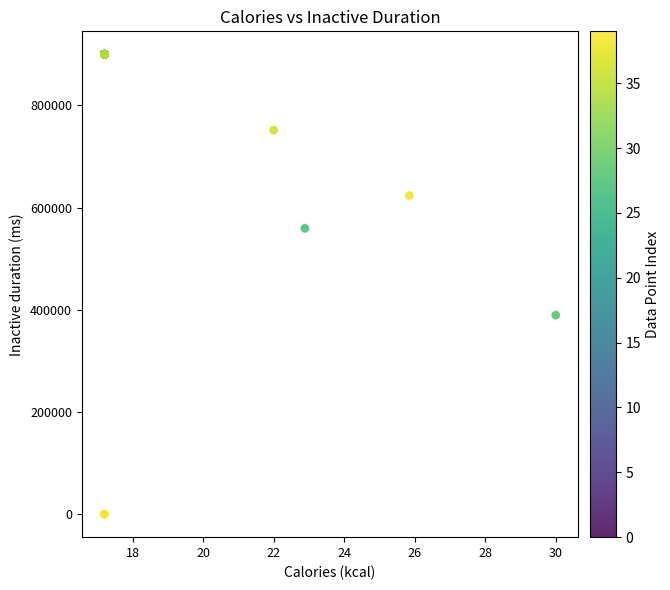

What Y value in the scatter plot is closest to 450000?

389487